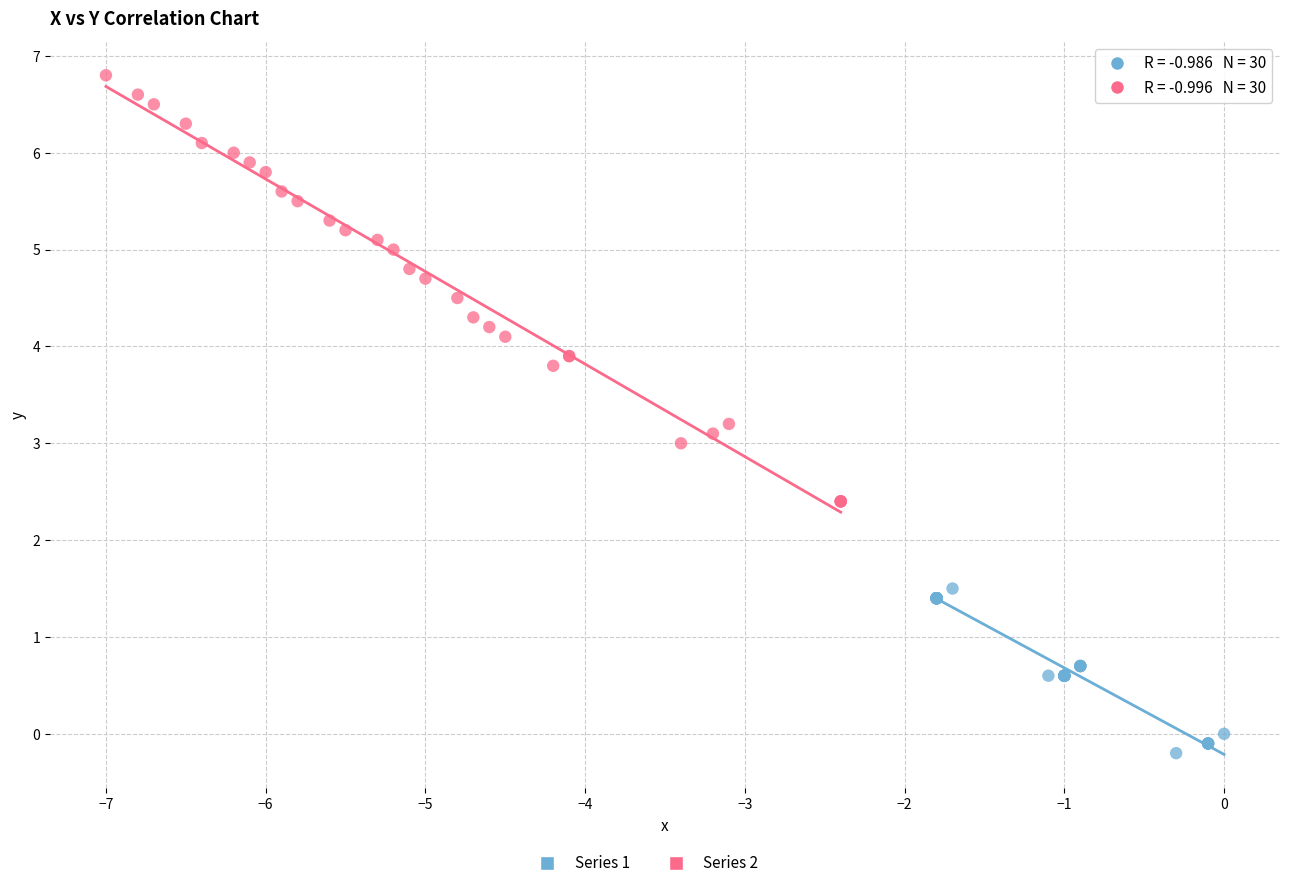

Which series contains the highest Y value?

Series 2